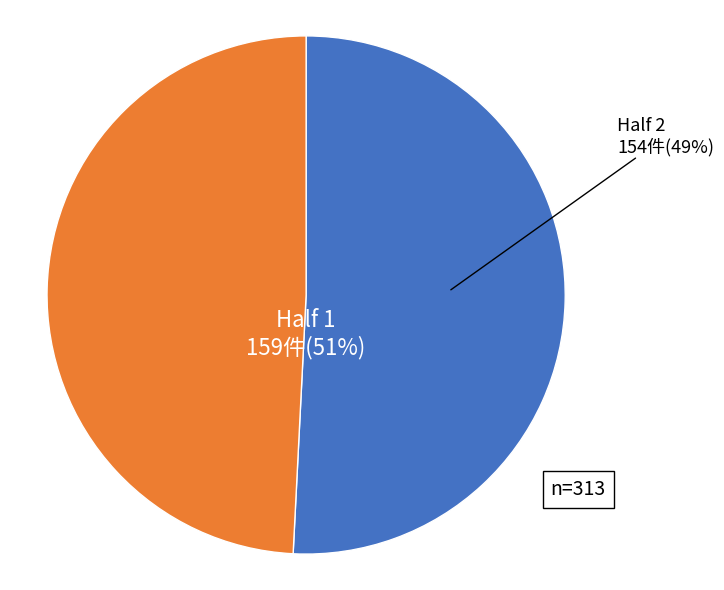

To the nearest percent, what is the difference between the Half 2 and Half 1 slice percentages?

2%